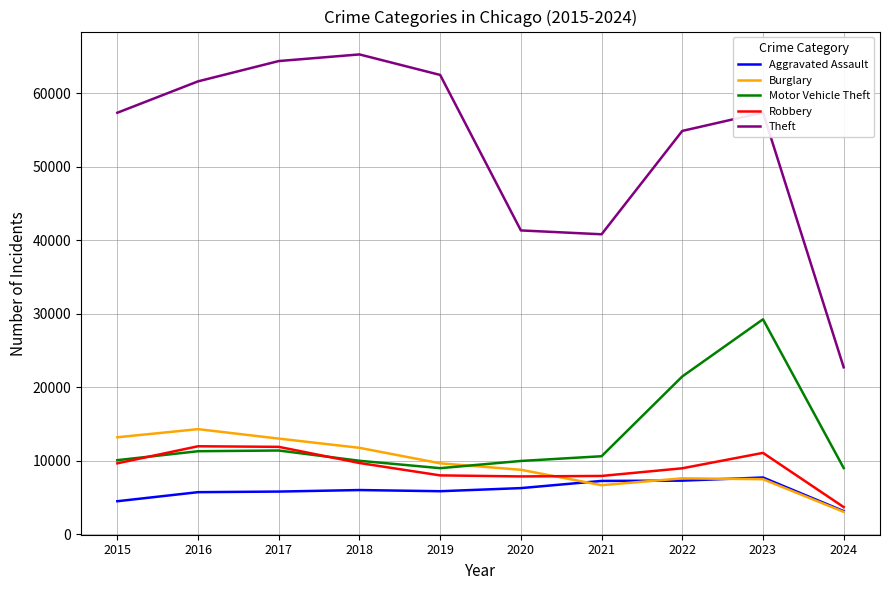

True or false: Theft and Burglary cross at least once.

False